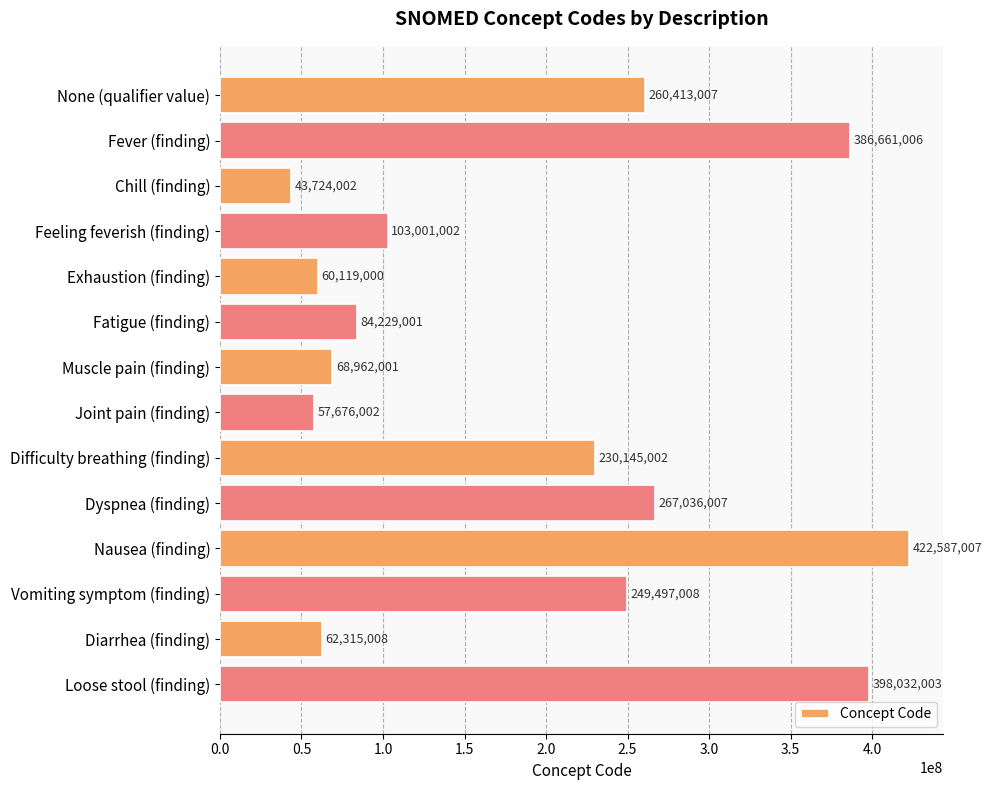

Which has a higher value, Diarrhea (finding) or Vomiting symptom (finding)?

Vomiting symptom (finding)